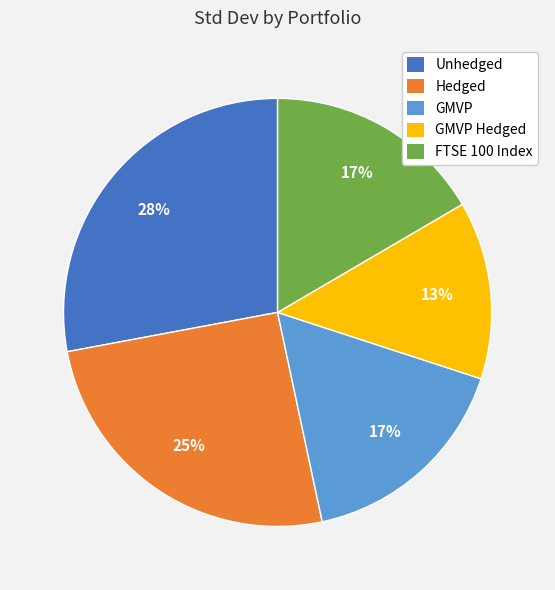

Does any single category account for the majority?

No